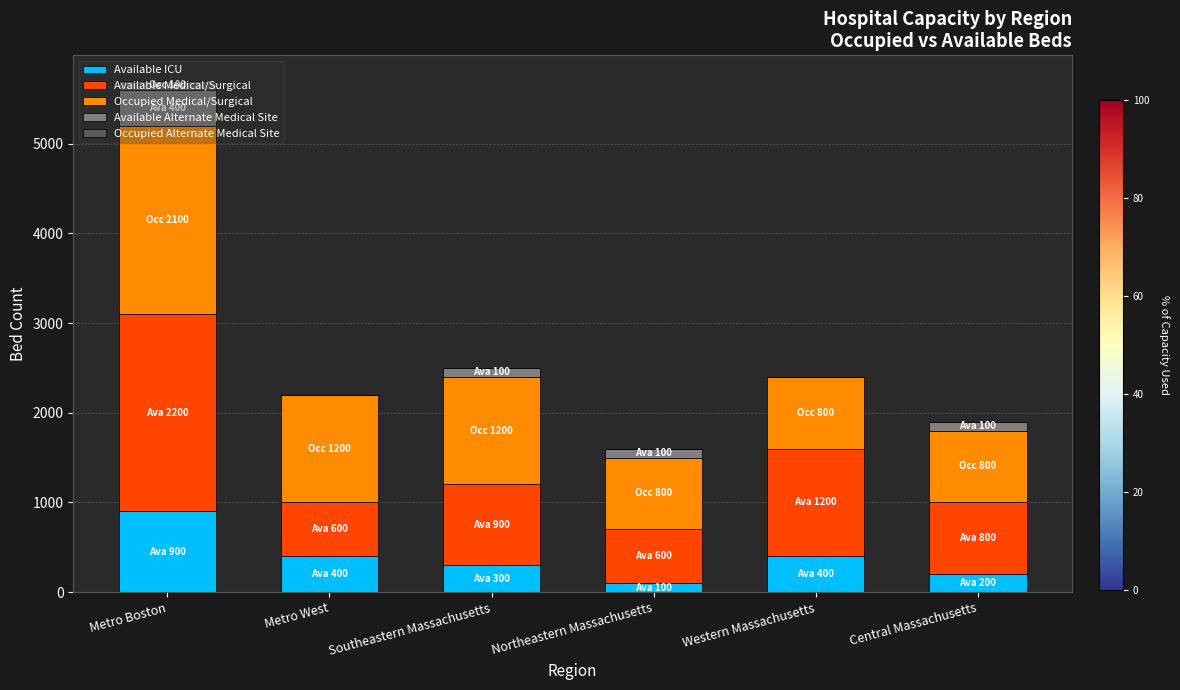

What is the sum of all Available ICU values?

2300